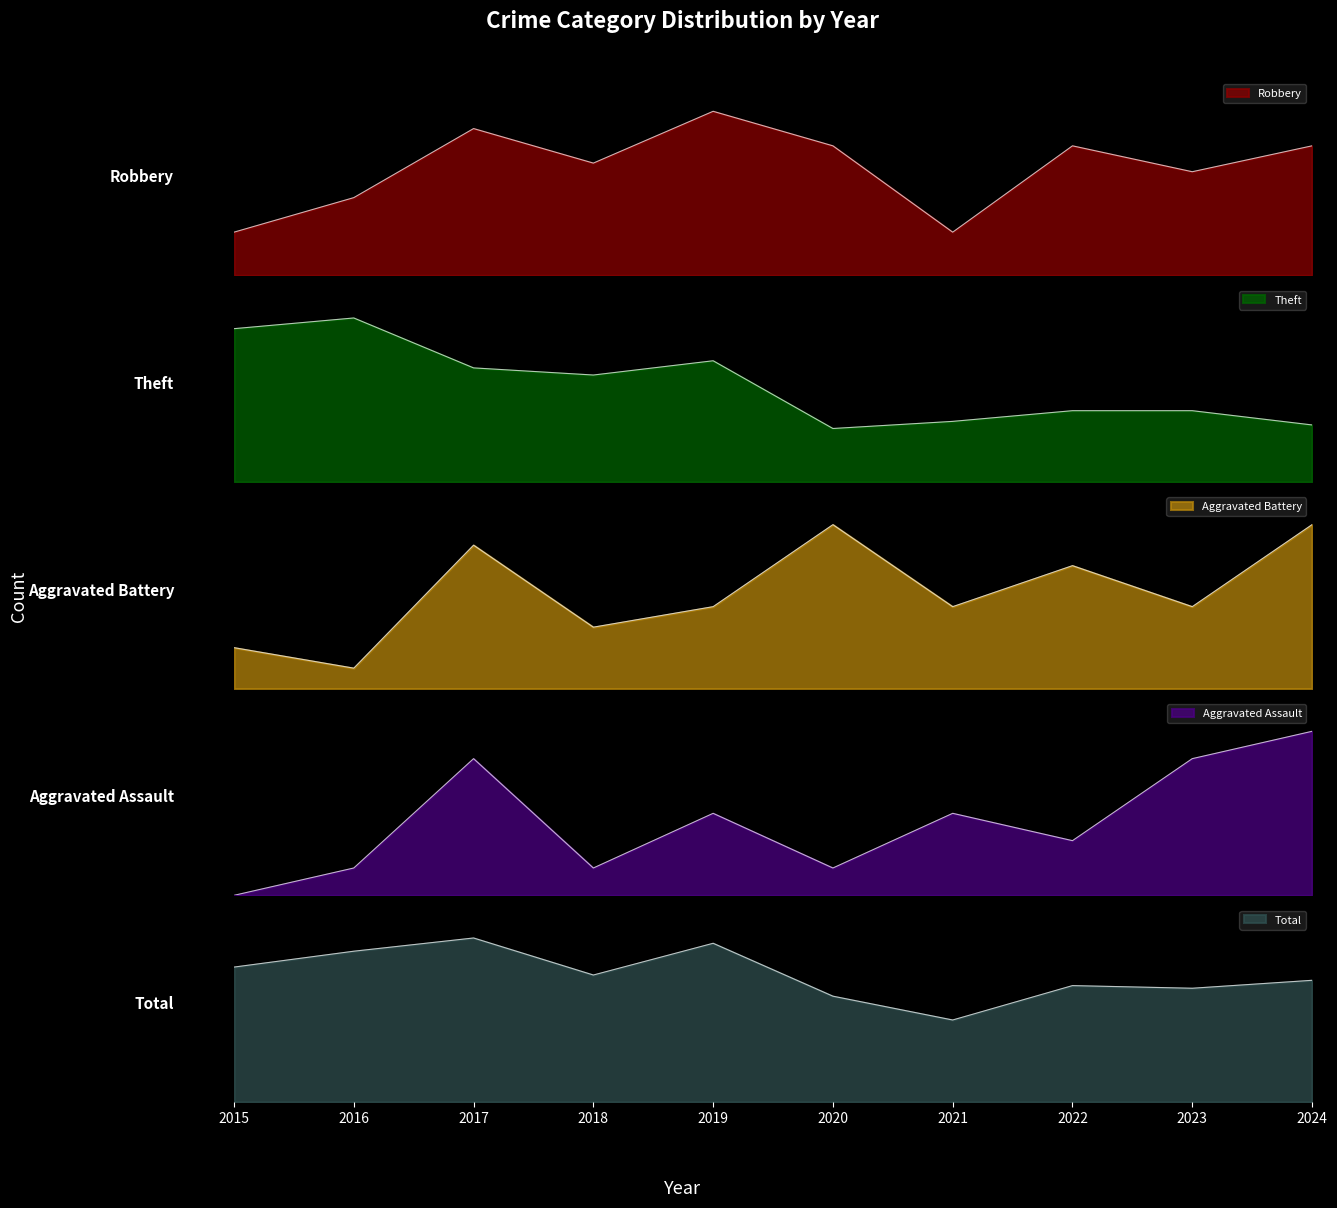

Which series has the widest spread of values?

Theft